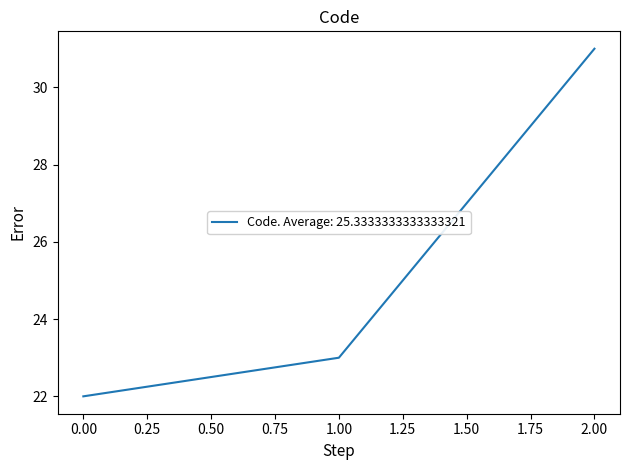

At which label is the value closest to 26?

1.00